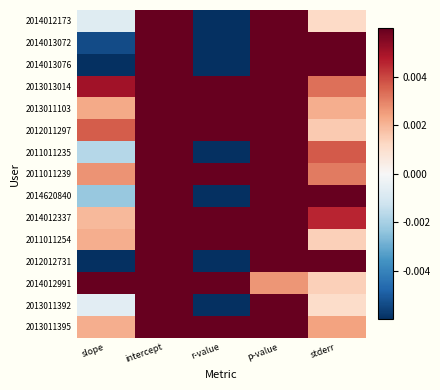

At how many categories does at least one series exceed 115?

1